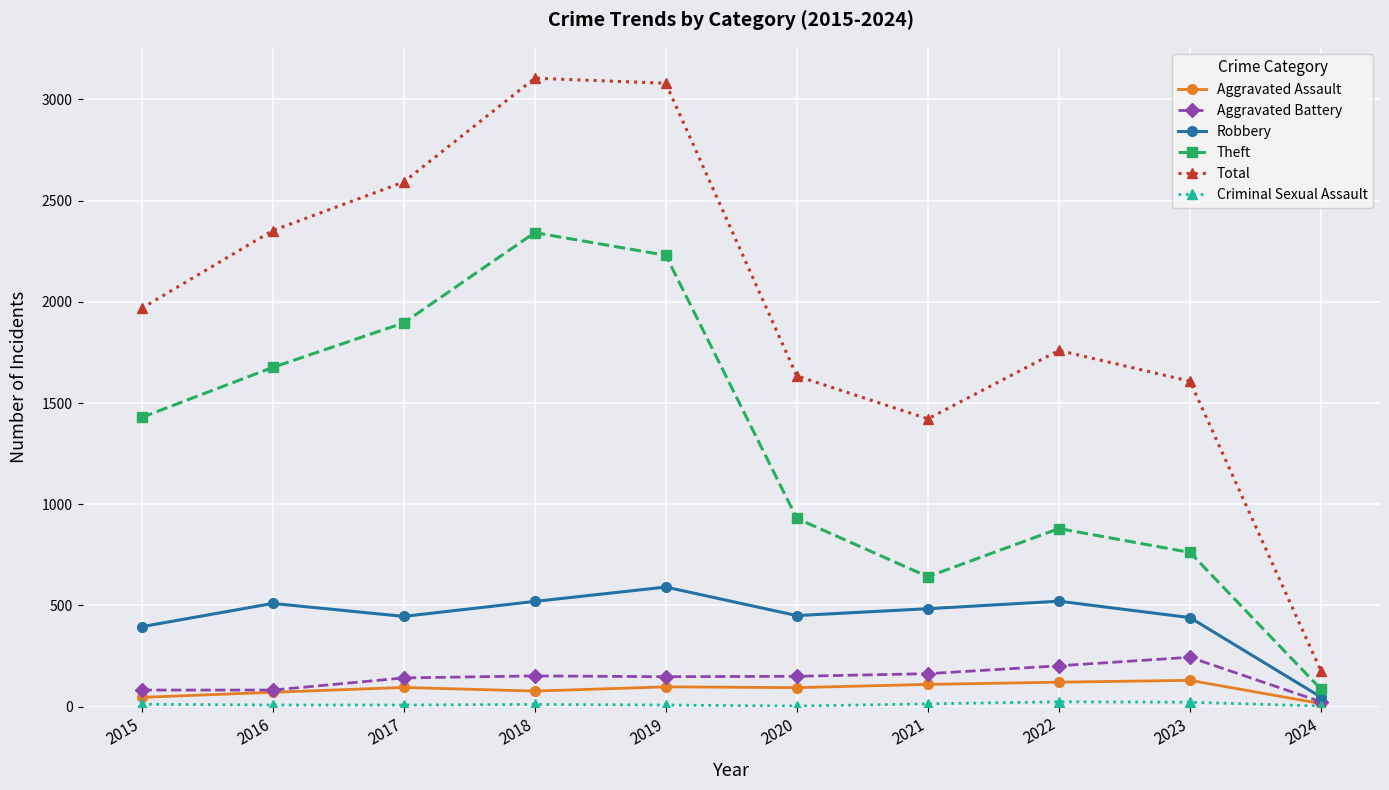

How many lines are shown in the chart?

6